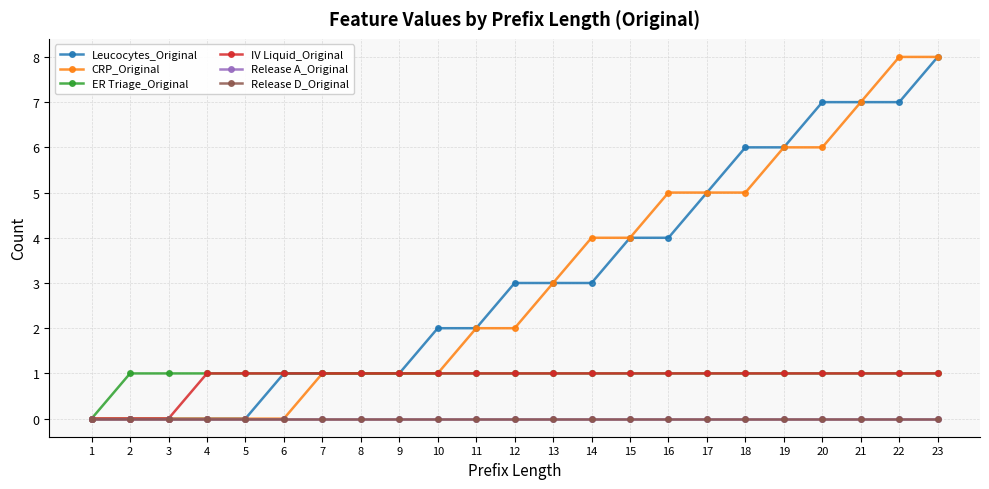

True or false: ER Triage_Original and Release A_Original intersect in this chart.

False